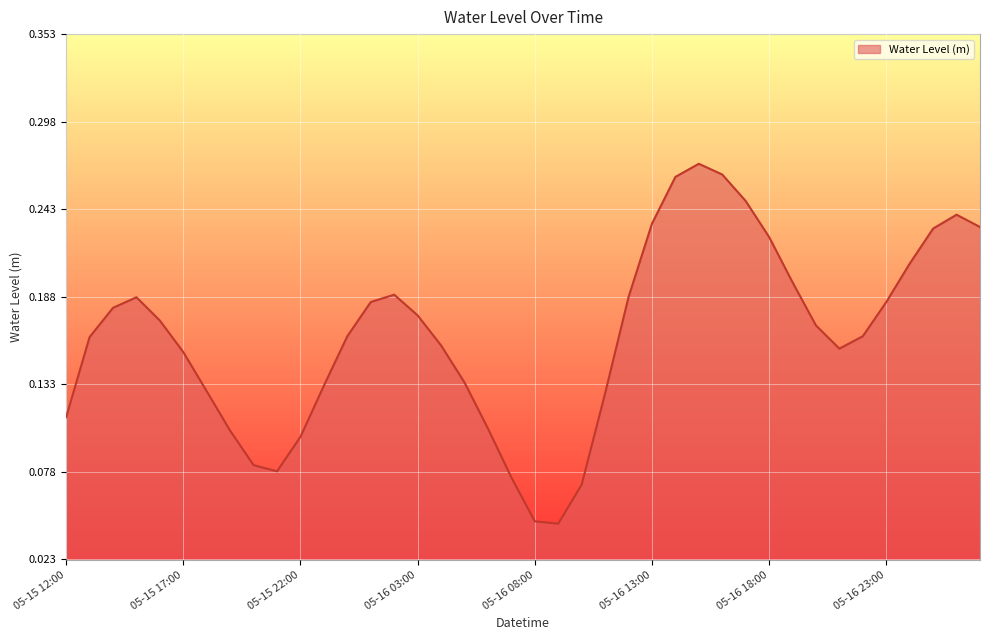

How many points are higher than both their immediate neighbors (excluding endpoints)?

4